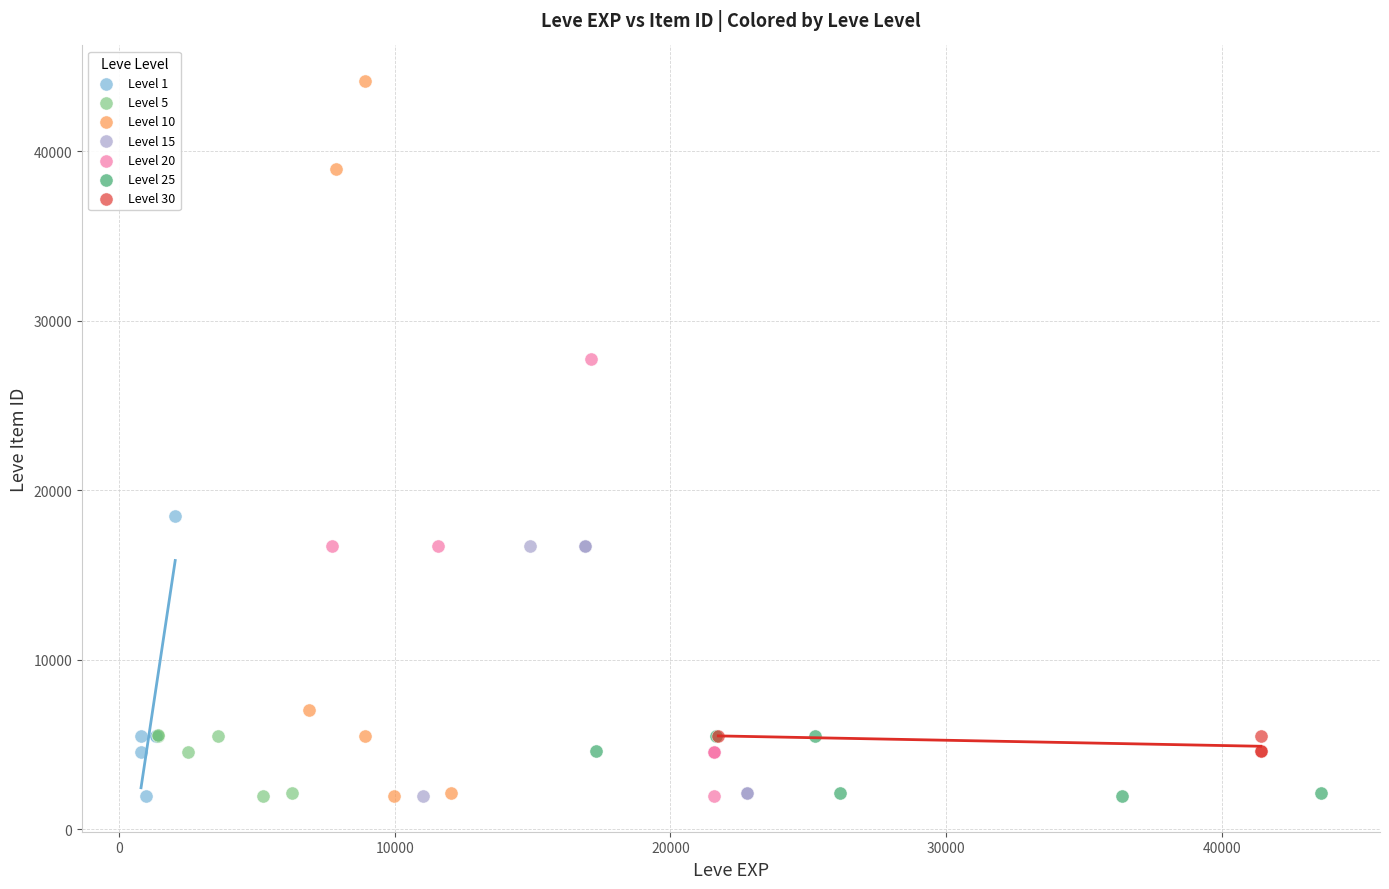

Which series contains the highest Y value?

Level 10